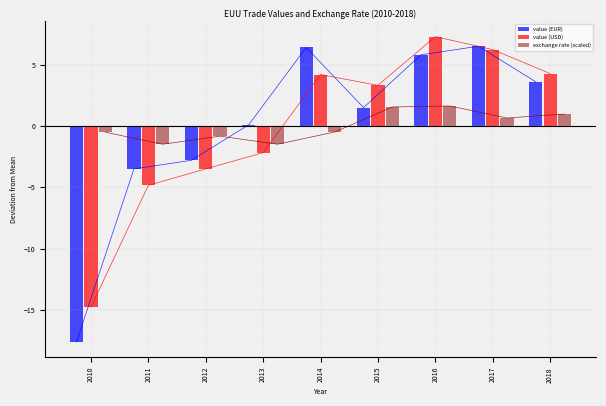

Which has a higher value, 2015 or 2016?

2016